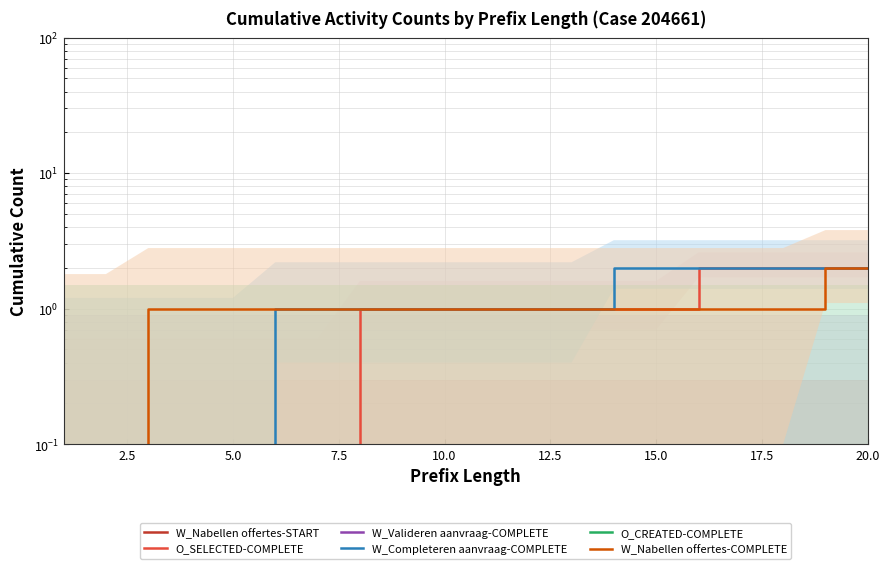

Is this an area chart (filled region under the line)?

No